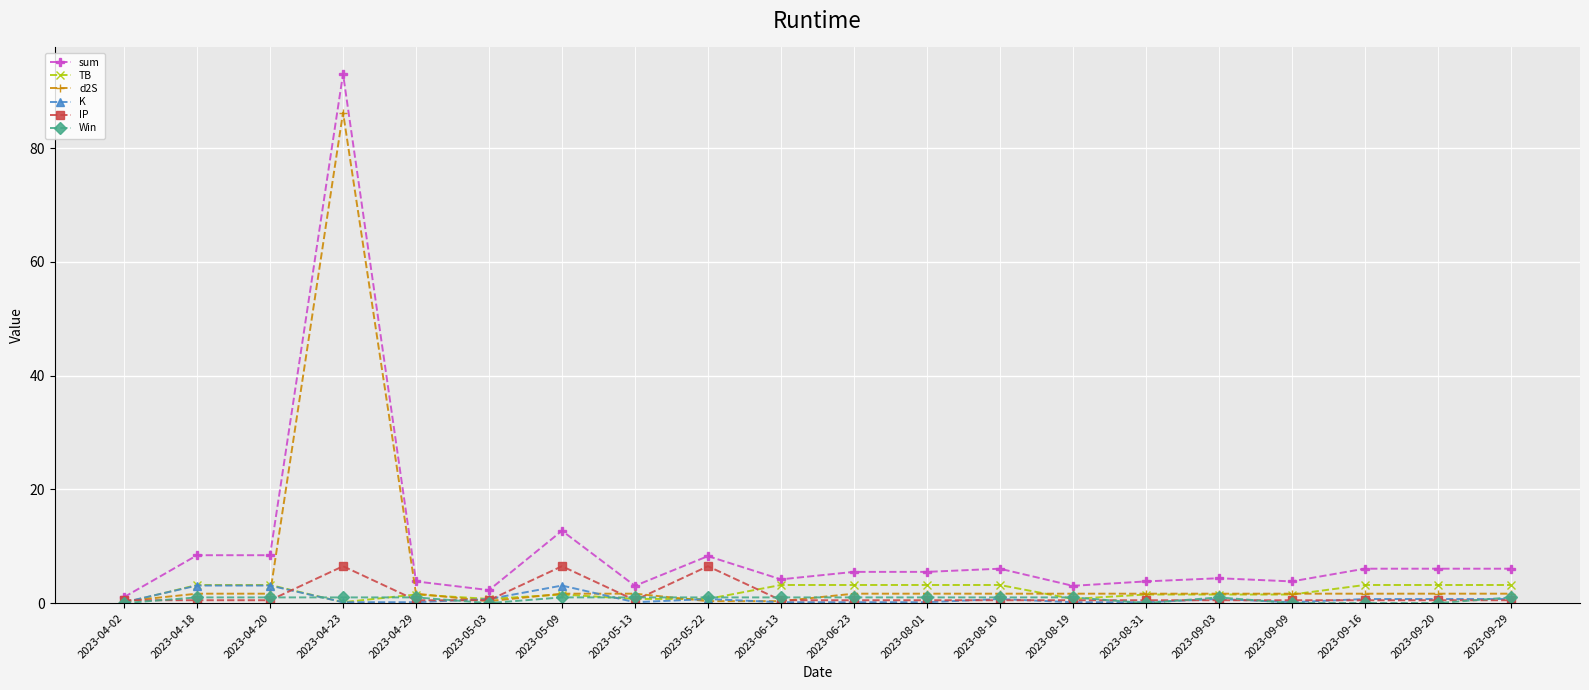

What are all the series names shown in the legend?

sum, TB, d2S, K, IP, Win